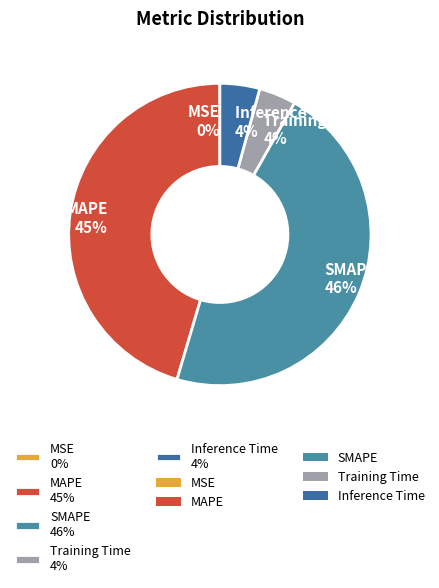

Combined, do Training Time and MAPE account for over 50%?

No